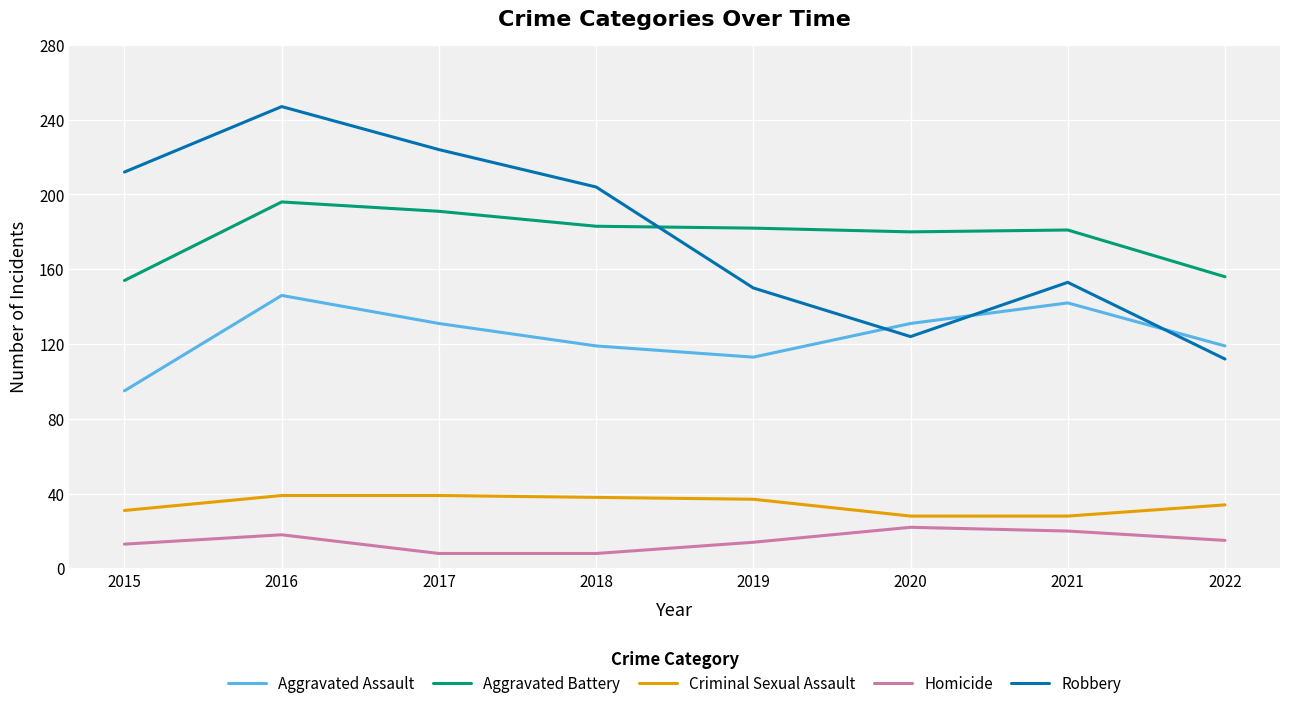

Is this an area chart (filled region under the line)?

No